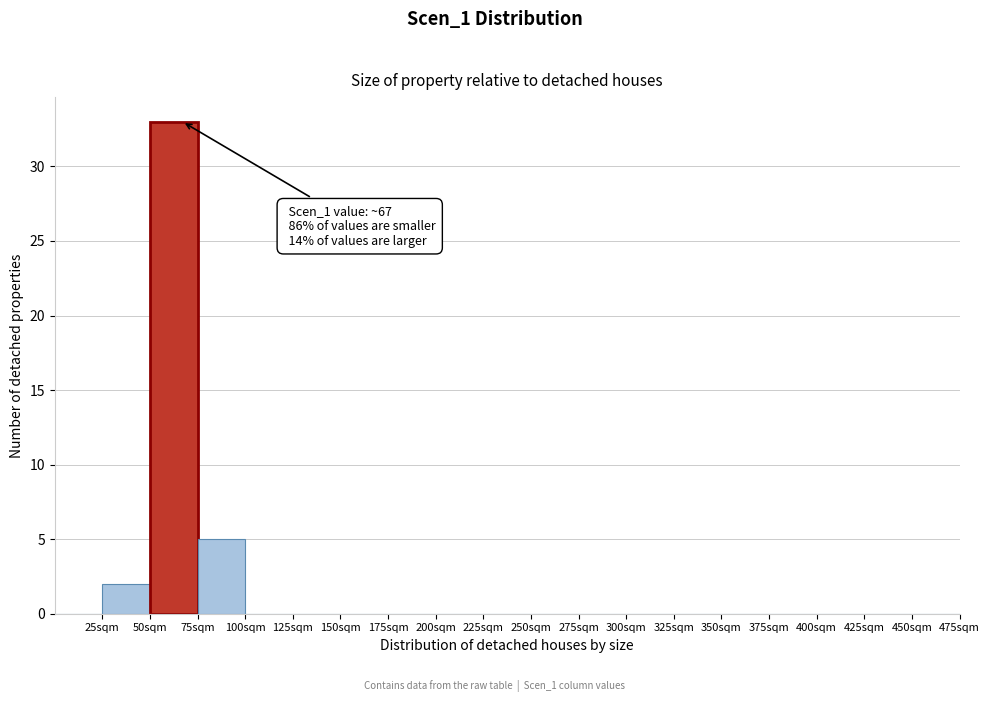

Over which range of the x-axis is the bar tallest?

50 to 75